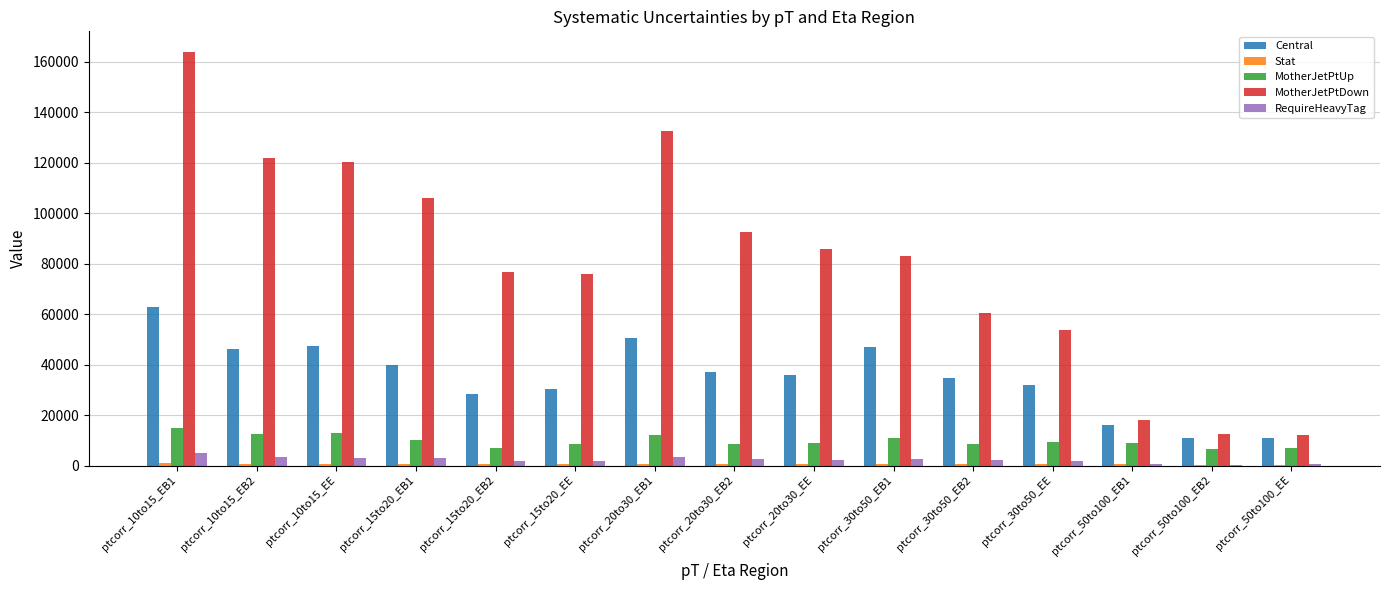

Which series changed the most between ptcorr_15to20_EB2 and ptcorr_50to100_EE?

MotherJetPtDown